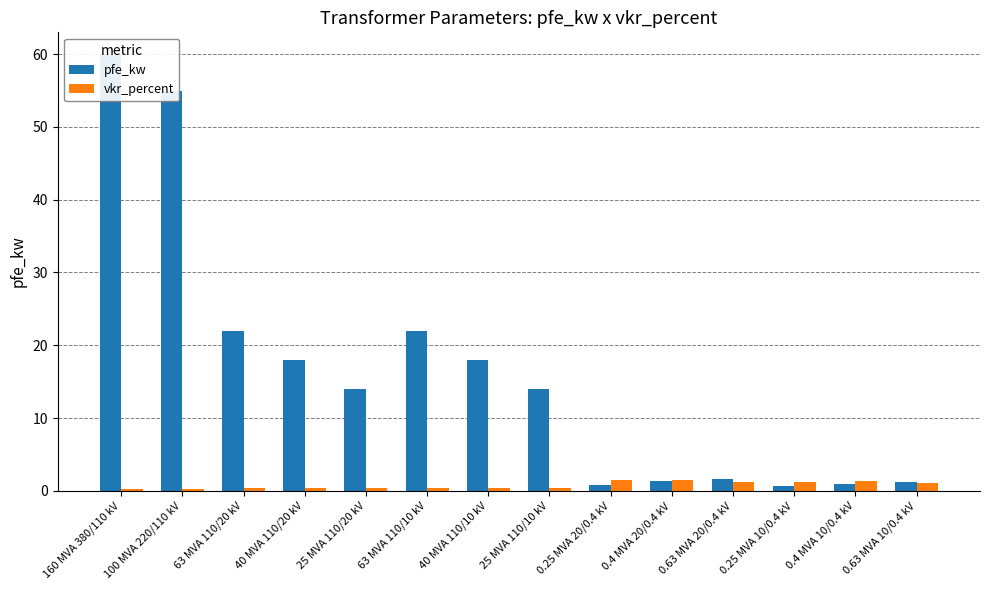

The vkr_percent series shows 0.6 at 63 MVA 110/10 kV. True or false?

False